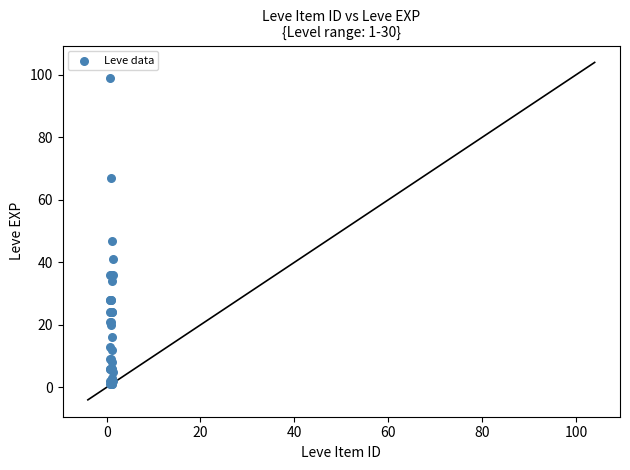

What Y value in the scatter plot is closest to 50?

47